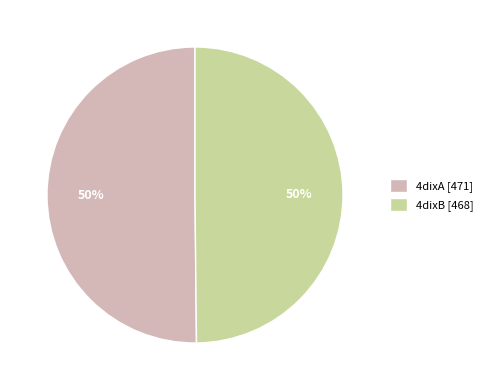

Is the sum of 4dixB [468] and 4dixA [471] greater than half?

Yes